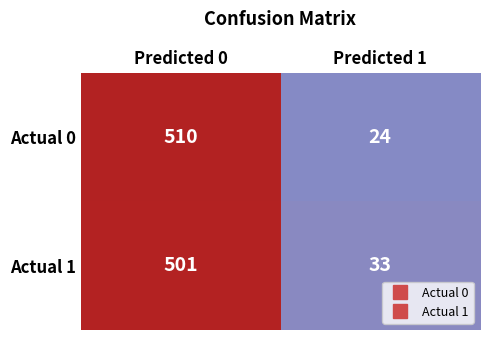

What is the sum of the Actual 1 values at Predicted 1 and Predicted 0?

534